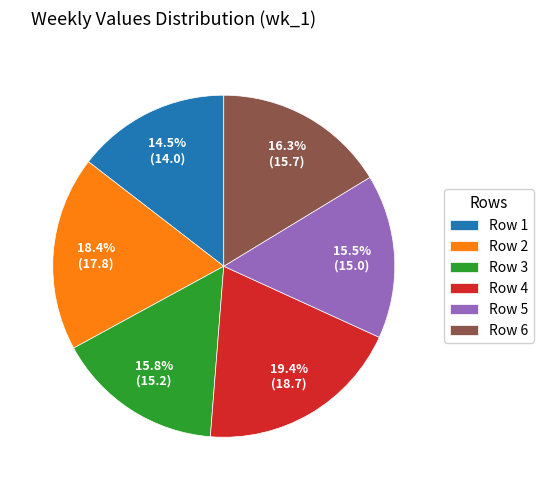

Is Row 4 the majority of the pie?

No